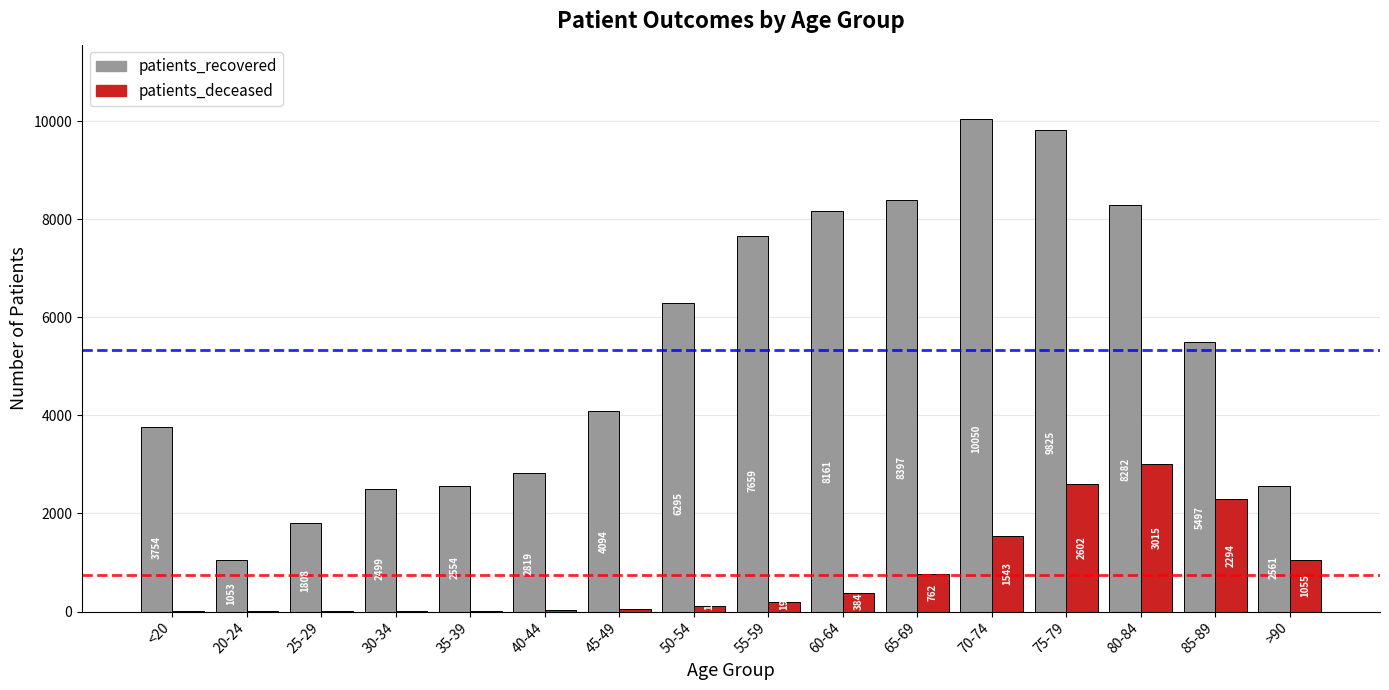

What is the sum of the patients_recovered values at 35-39 and 60-64?

10715